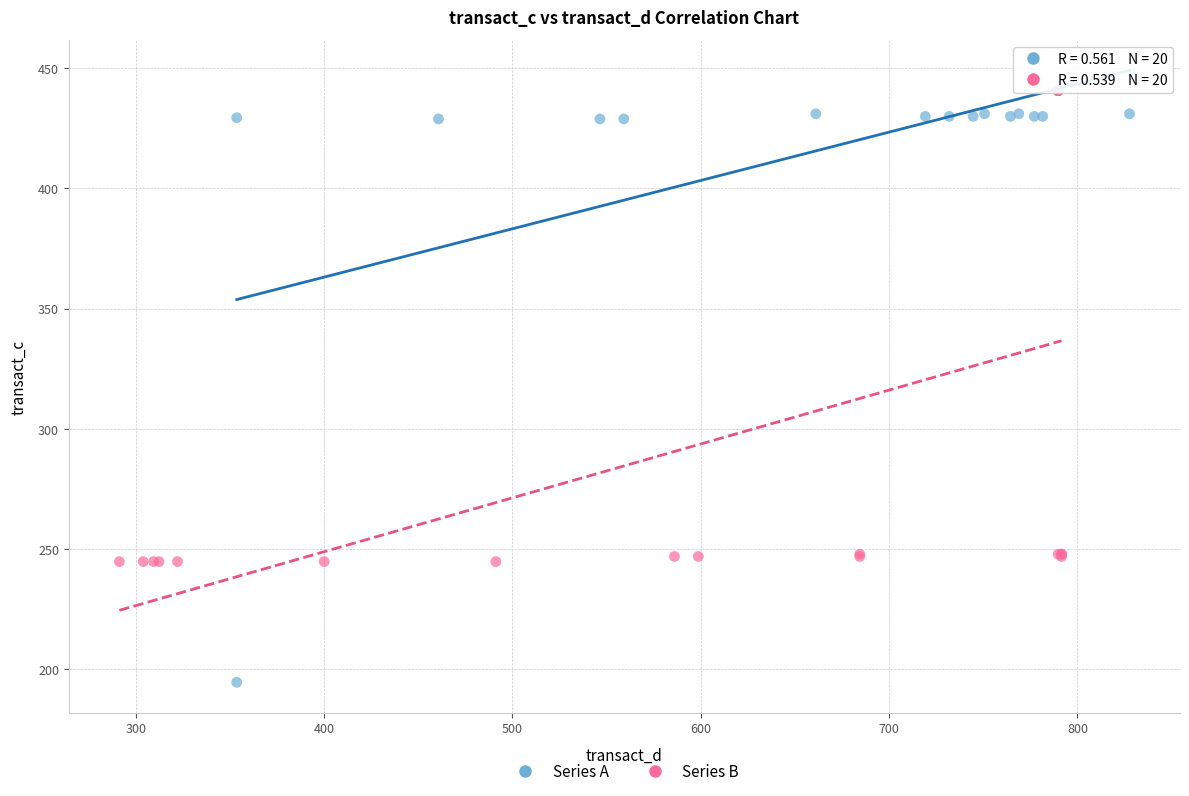

What are all the series names shown in the legend?

Series A, Series B